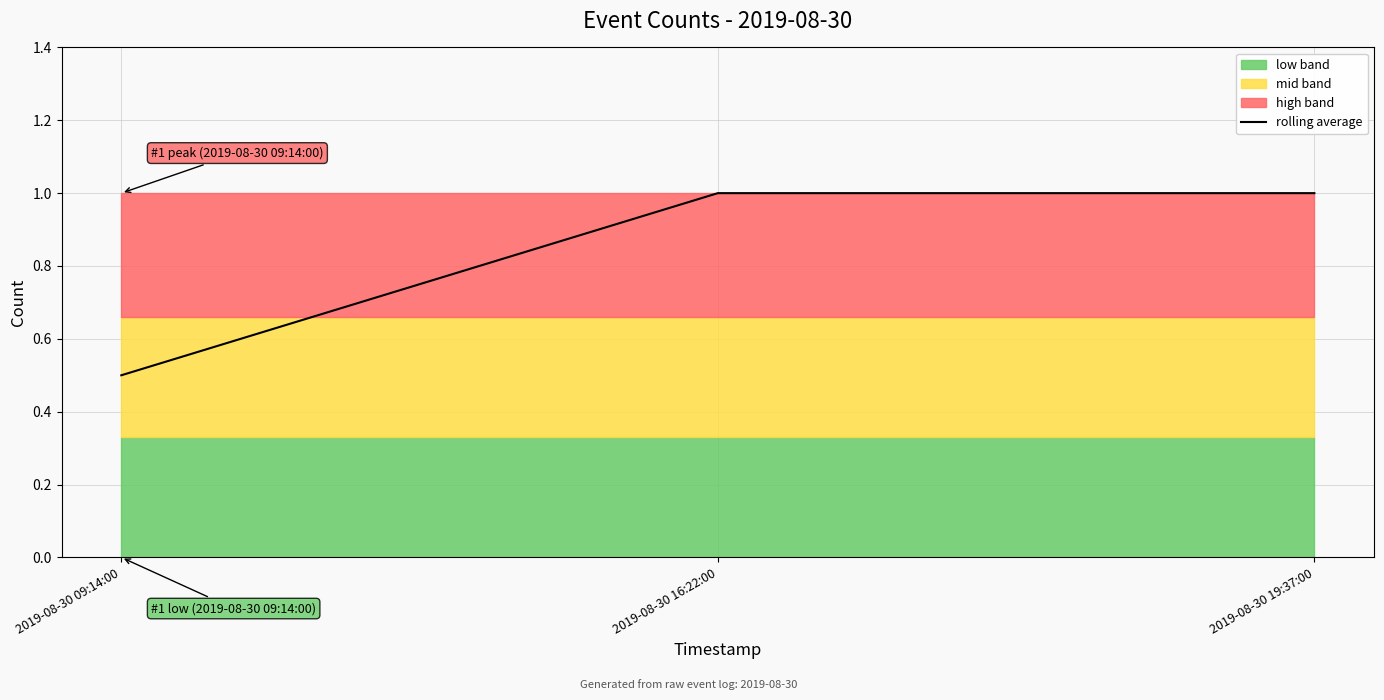

What is the sum of all values?

2.5